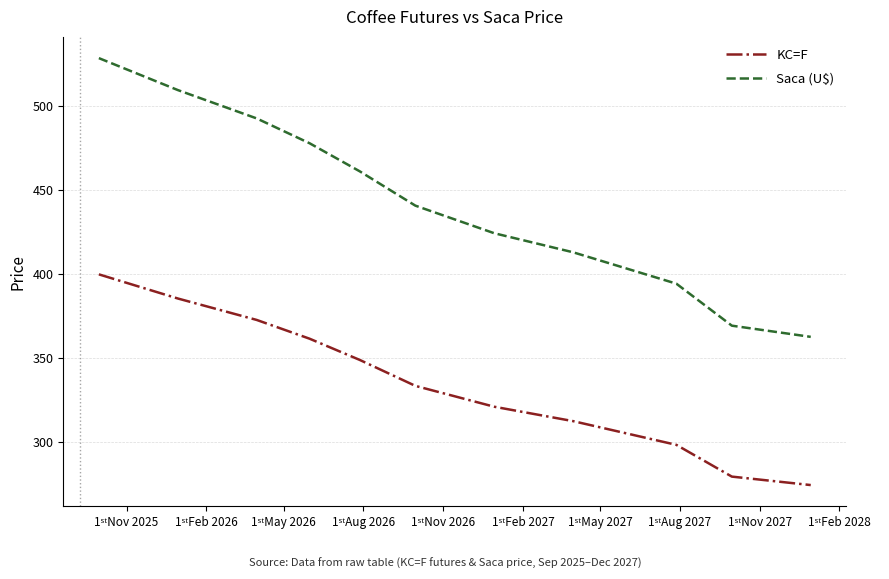

True or false: Saca (U$) and KC=F intersect in this chart.

False